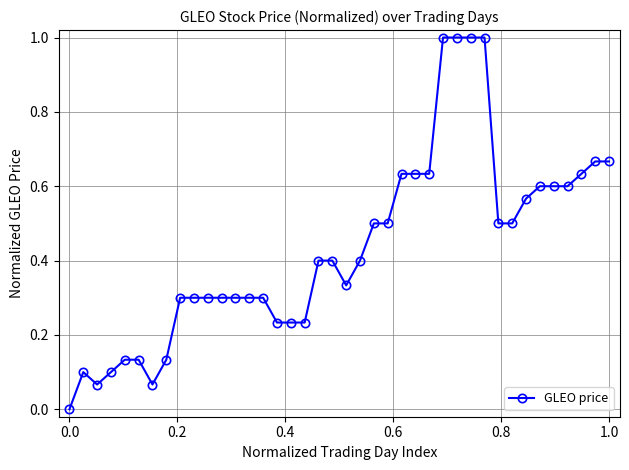

What is the difference between the maximum and minimum values?

1.0